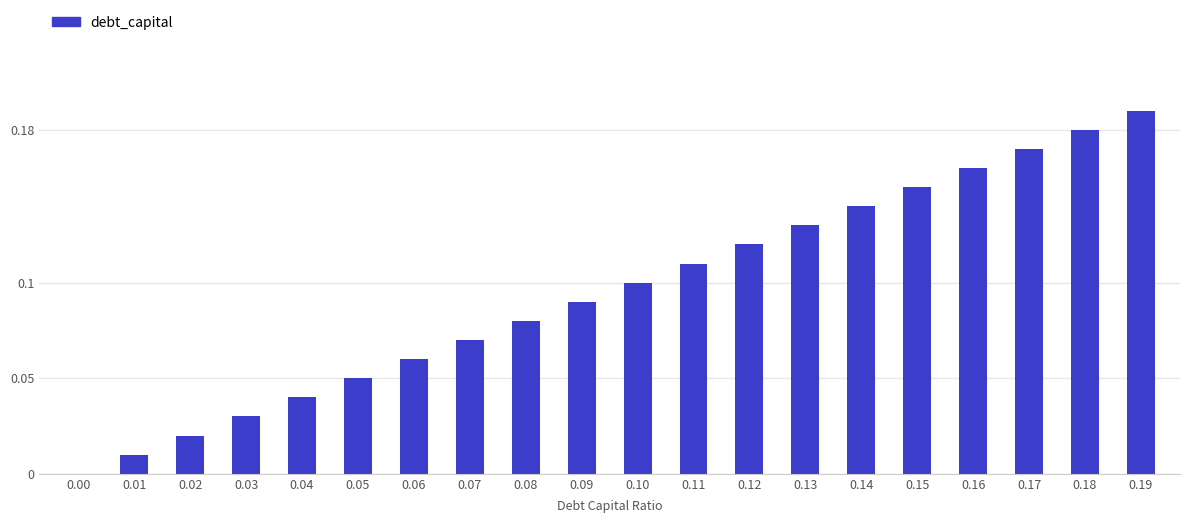

Count the number of data series in this chart.

1